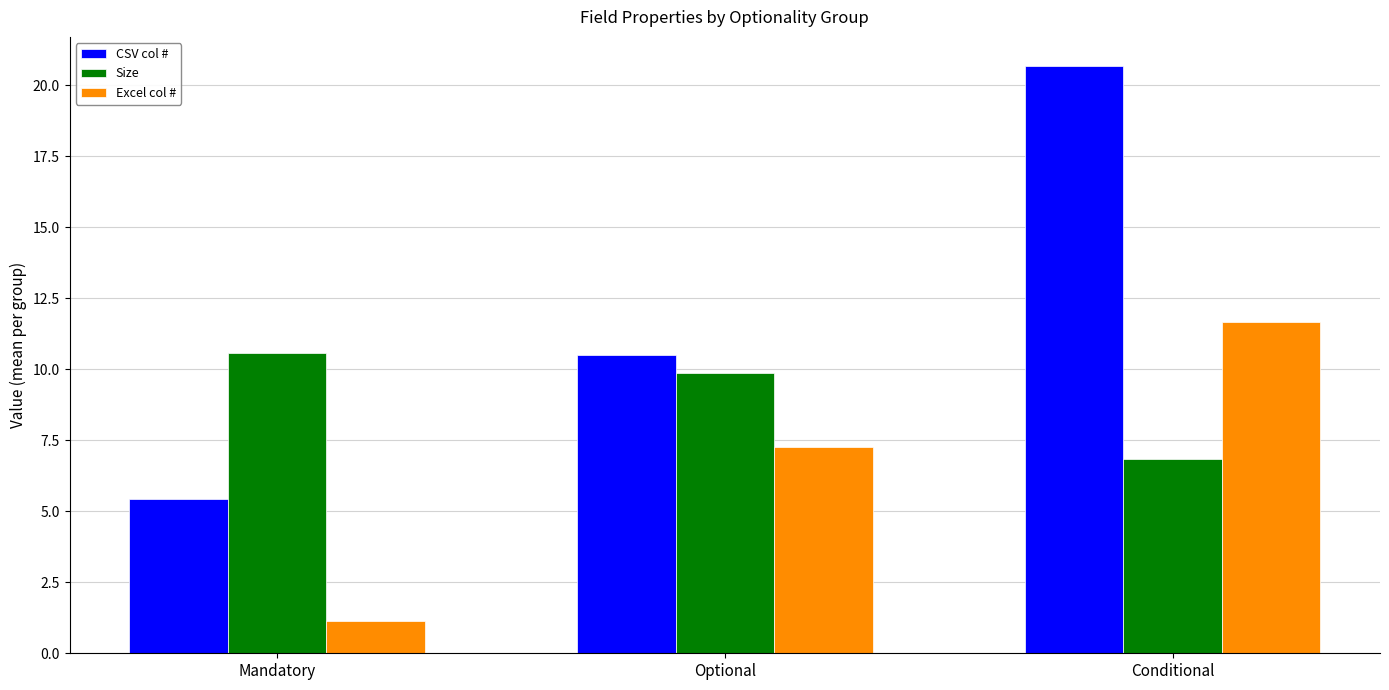

What is the label of the 1st bar from the right?

Conditional